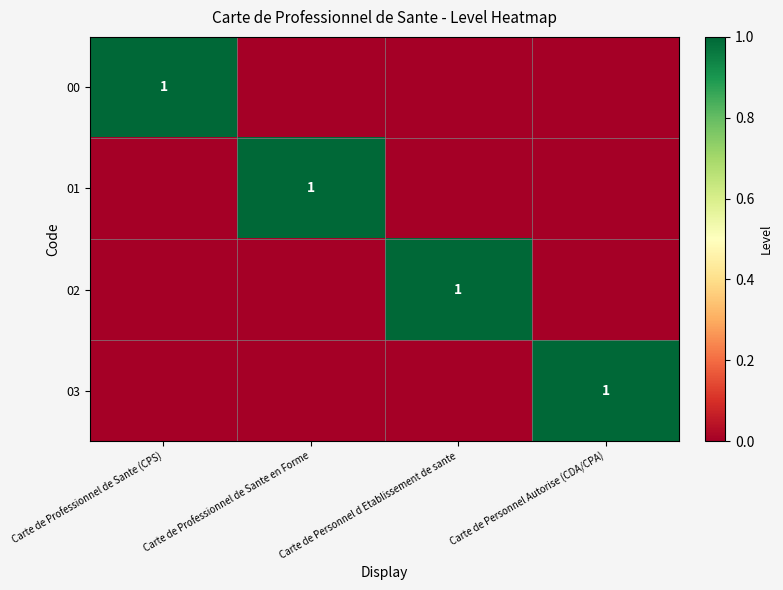

The 03 series shows 1 at Carte de Personnel Autorise (CDA/CPA). True or false?

True